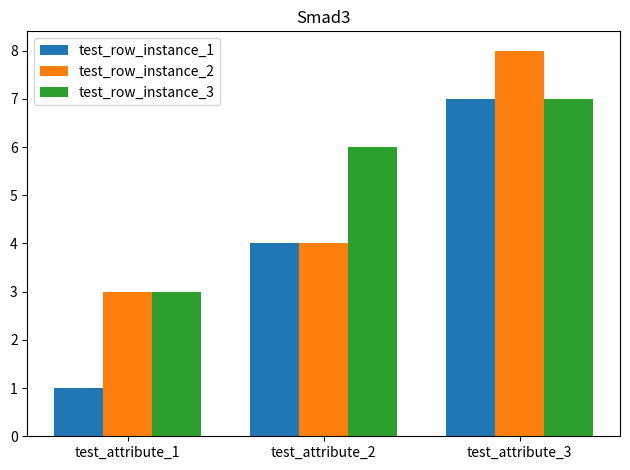

Reading left to right, extract all data points from this chart.

test_row_instance_1: 1	4	7
test_row_instance_2: 3	4	8
test_row_instance_3: 3	6	7